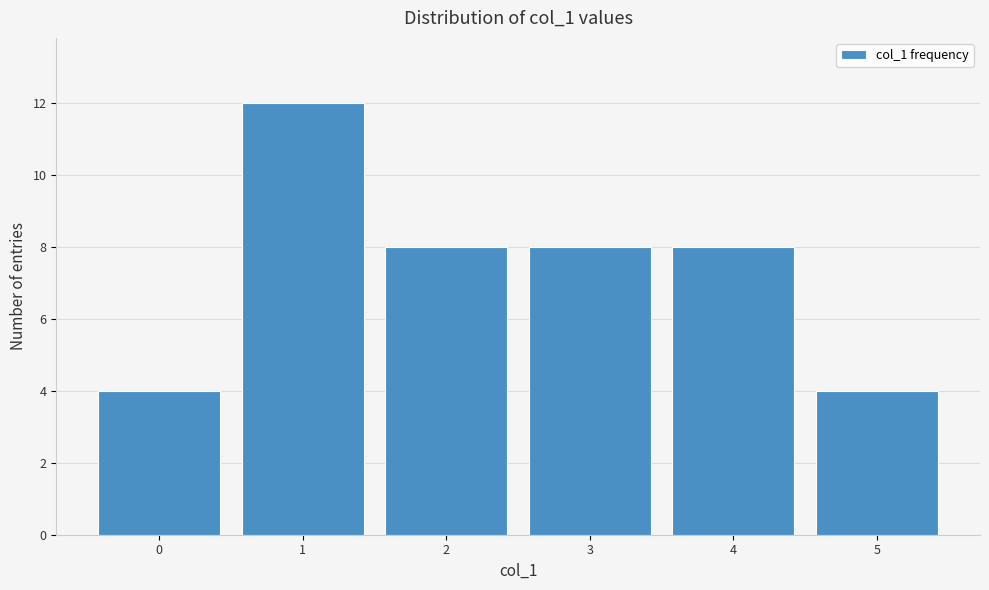

Reading right to left, extract all data points from this chart.

5=4	4=8	3=8	2=8	1=12	0=4